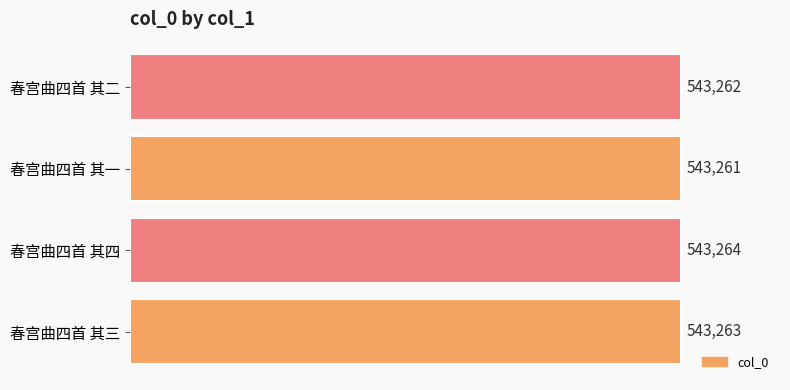

The chart shows a value of 543261 at 春宫曲四首 其一. True or false?

True